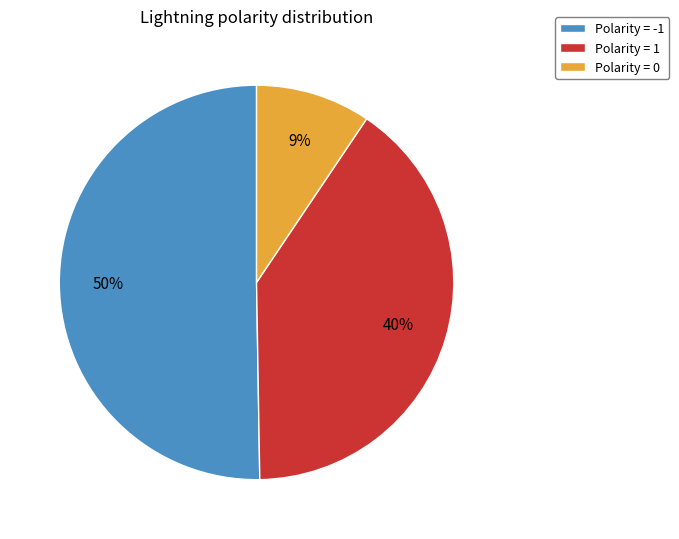

Is it true that Polarity = 1 is 26% of the pie?

False